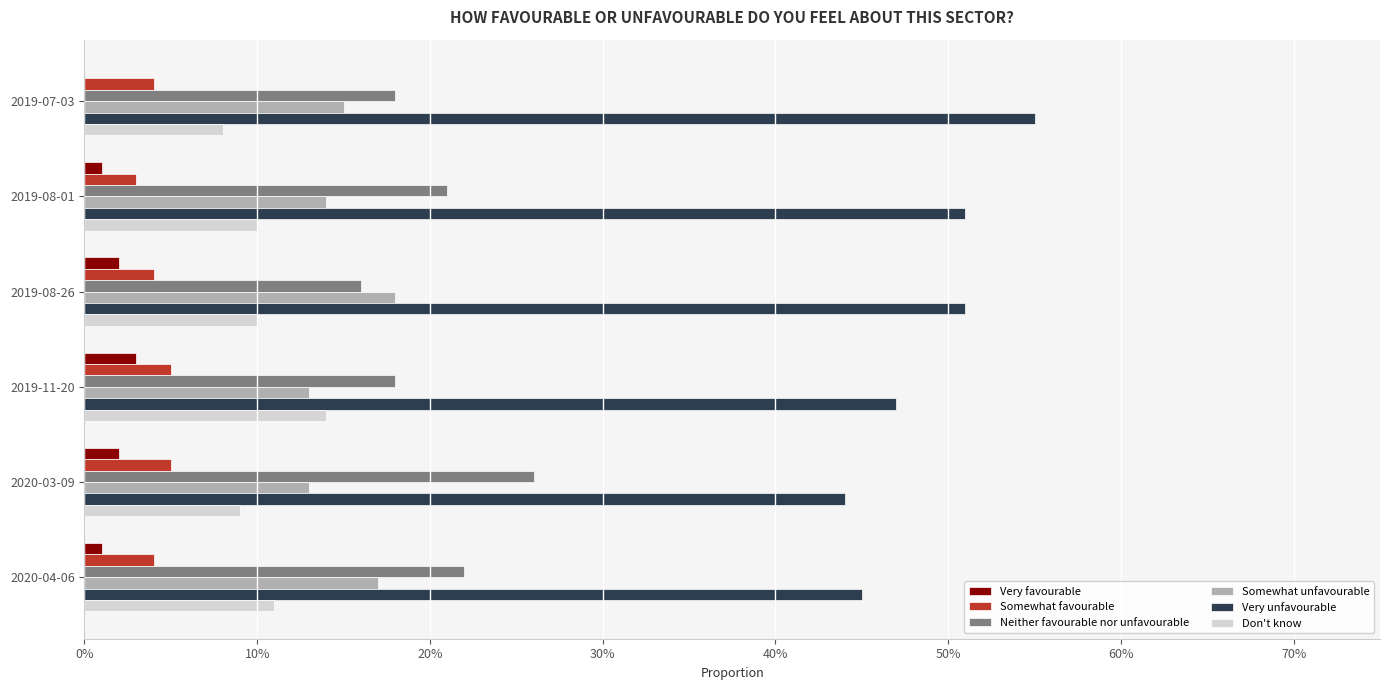

What are all the series names shown in the legend?

Very favourable, Somewhat favourable, Neither favourable nor unfavourable, Somewhat unfavourable, Very unfavourable, Don't know